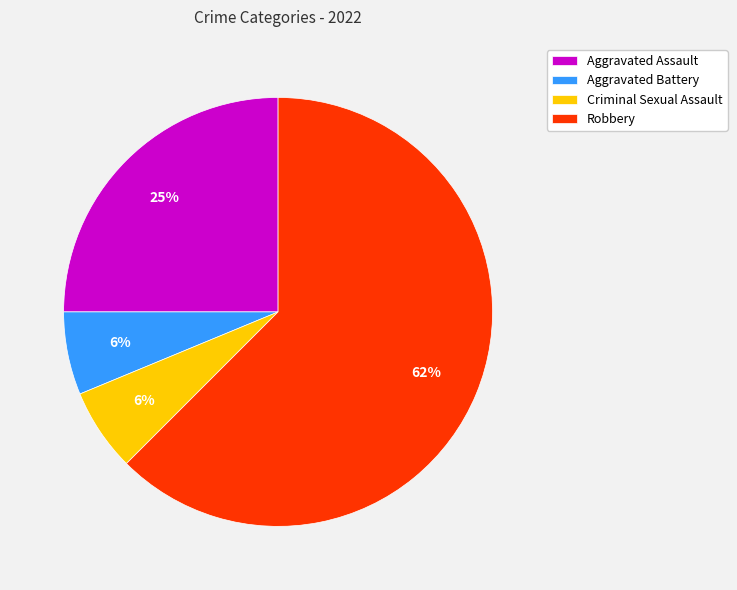

Which slice represents more than half of the pie?

Robbery